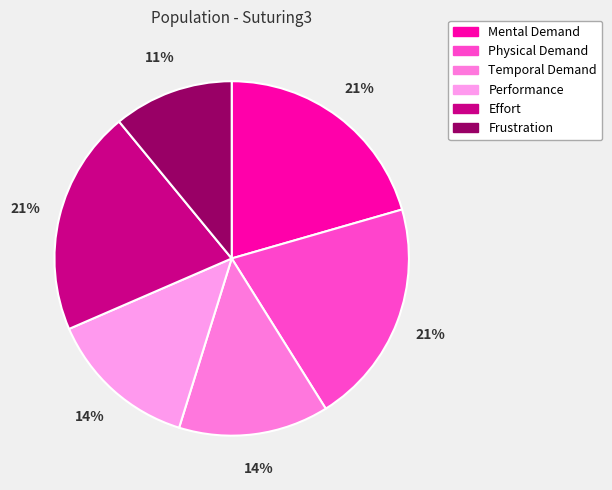

Is there a majority slice in this chart?

No